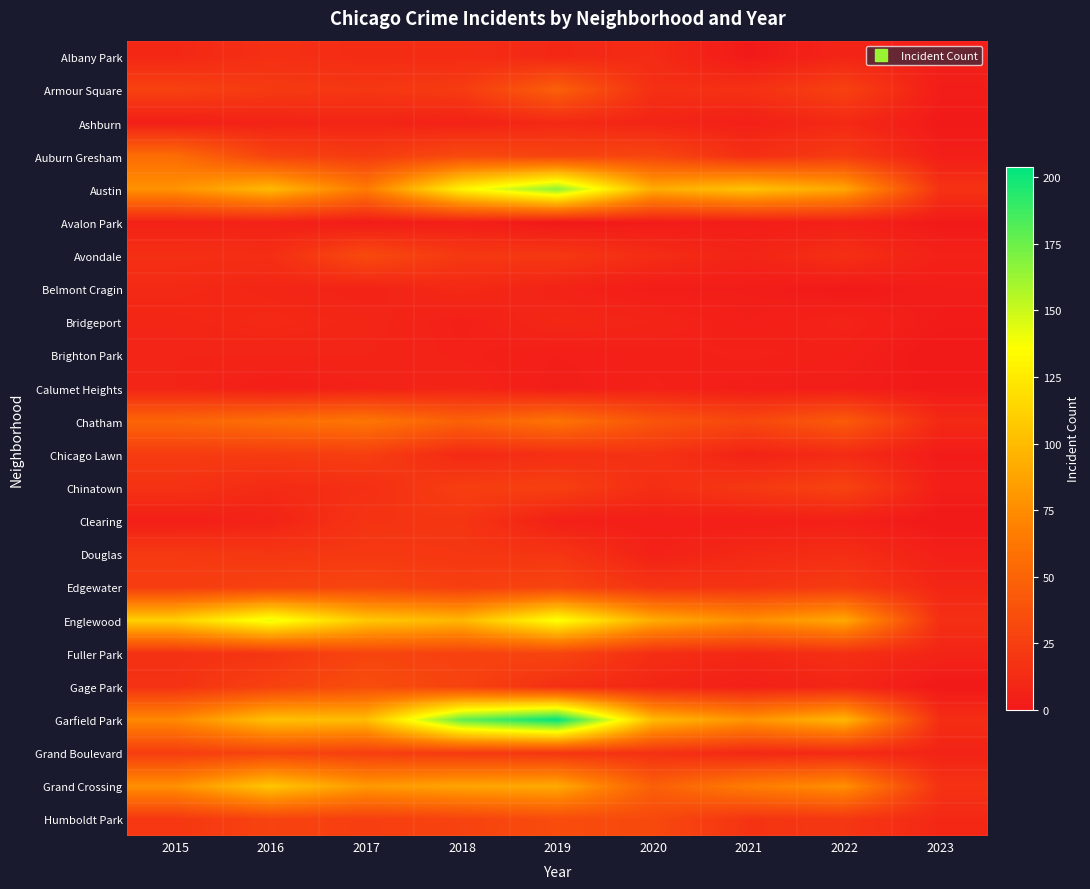

Reading left to right, list all the values displayed in this chart.

Albany Park: 2015=10	2016=15	2017=13	2018=13	2019=10	2020=12	2021=1	2022=8	2023=4
Armour Square: 2015=27	2016=22	2017=20	2018=23	2019=47	2020=15	2021=16	2022=27	2023=3
Ashburn: 2015=4	2016=7	2017=8	2018=6	2019=11	2020=8	2021=5	2022=11	2023=1
Auburn Gresham: 2015=56	2016=28	2017=23	2018=33	2019=29	2020=30	2021=15	2022=23	2023=4
Austin: 2015=78	2016=99	2017=65	2018=130	2019=167	2020=92	2021=104	2022=89	2023=17
Avalon Park: 2015=6	2016=6	2017=2	2018=4	2019=0	2020=2	2021=3	2022=5	2023=1
Avondale: 2015=15	2016=14	2017=33	2018=21	2019=21	2020=13	2021=8	2022=15	2023=6
Belmont Cragin: 2015=11	2016=9	2017=7	2018=11	2019=7	2020=3	2021=3	2022=1	2023=3
Bridgeport: 2015=9	2016=11	2017=9	2018=5	2019=10	2020=8	2021=4	2022=7	2023=2
Brighton Park: 2015=8	2016=8	2017=8	2018=6	2019=4	2020=5	2021=6	2022=5	2023=0
Calumet Heights: 2015=8	2016=4	2017=6	2018=8	2019=3	2020=6	2021=3	2022=3	2023=1
Chatham: 2015=51	2016=57	2017=62	2018=48	2019=60	2020=40	2021=31	2022=44	2023=11
Chicago Lawn: 2015=23	2016=23	2017=25	2018=11	2019=15	2020=17	2021=7	2022=12	2023=2
Chinatown: 2015=17	2016=12	2017=15	2018=25	2019=26	2020=14	2021=21	2022=28	2023=4
Clearing: 2015=4	2016=7	2017=18	2018=19	2019=5	2020=4	2021=4	2022=5	2023=0
Douglas: 2015=22	2016=20	2017=21	2018=20	2019=19	2020=6	2021=11	2022=14	2023=5
Edgewater: 2015=24	2016=27	2017=30	2018=25	2019=29	2020=18	2021=18	2022=23	2023=9
Englewood: 2015=111	2016=142	2017=107	2018=98	2019=138	2020=92	2021=76	2022=90	2023=15
Fuller Park: 2015=16	2016=19	2017=29	2018=27	2019=29	2020=14	2021=10	2022=15	2023=8
Gage Park: 2015=17	2016=27	2017=35	2018=28	2019=15	2020=9	2021=5	2022=9	2023=0
Garfield Park: 2015=73	2016=103	2017=101	2018=178	2019=204	2020=100	2021=79	2022=98	2023=14
Grand Boulevard: 2015=24	2016=29	2017=25	2018=22	2019=19	2020=16	2021=10	2022=11	2023=7
Grand Crossing: 2015=77	2016=106	2017=82	2018=88	2019=91	2020=47	2021=66	2022=77	2023=17
Humboldt Park: 2015=20	2016=28	2017=25	2018=28	2019=34	2020=32	2021=18	2022=20	2023=10